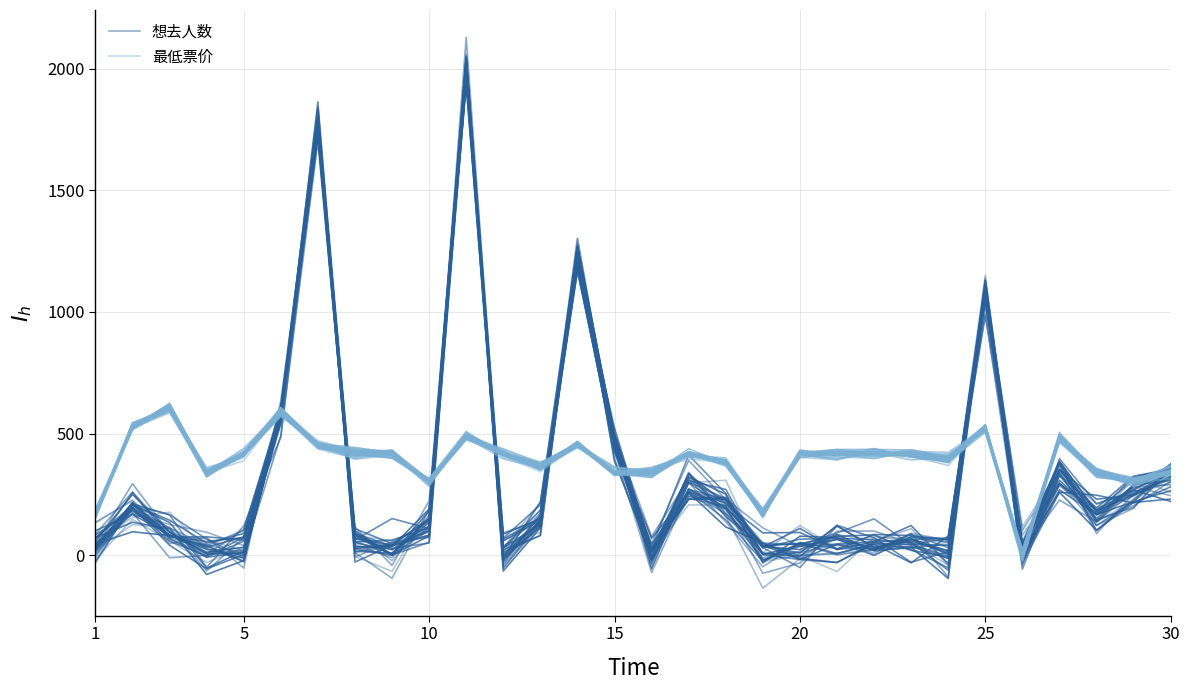

Reading left to right, extract all data points from this chart.

想去人数: -7.6	199.1	112.4	43.4	9.2	544.5	1744.6	11.1	-94.1	187.0	2055.5	-47.5	122.5	1194.6	430.2	-70.7	260.2	232.5	112.9	38.2	41.0	24.9	30.4	45.8	1104.9	-20.1	286.1	168.4	244.1	314.8
最低票价: 165.8	532.5	589.1	350.5	412.4	592.7	458.5	412.0	415.8	282.9	499.9	427.5	347.5	451.0	329.3	339.5	423.3	388.7	180.2	429.7	414.9	406.0	415.9	404.2	511.3	16.0	494.0	339.2	296.4	334.8